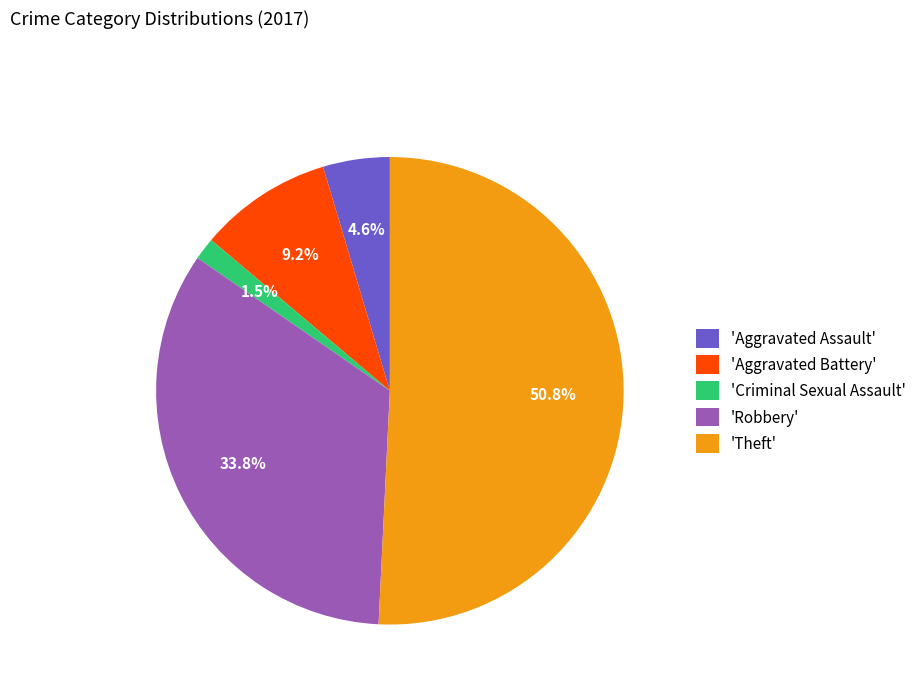

What is the largest slice in the pie chart?

'Theft'